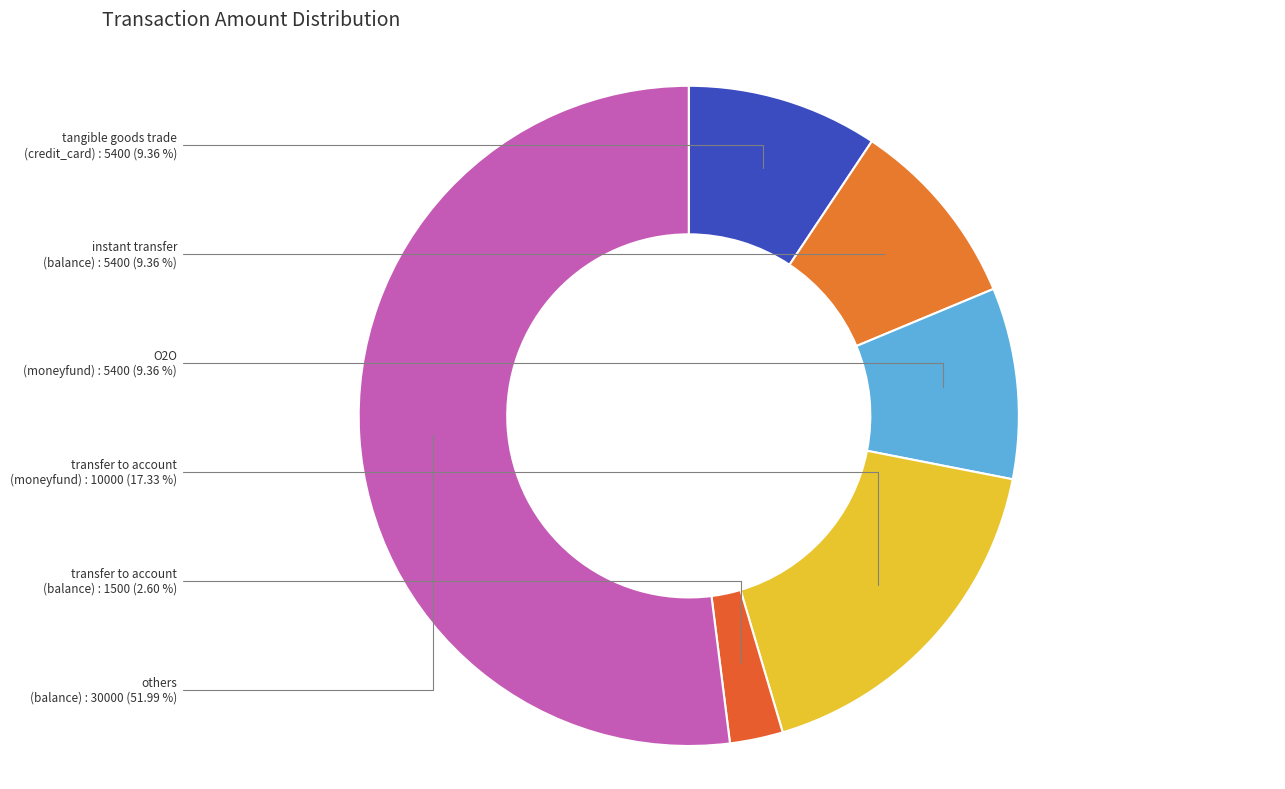

What is the majority slice?

others (balance)